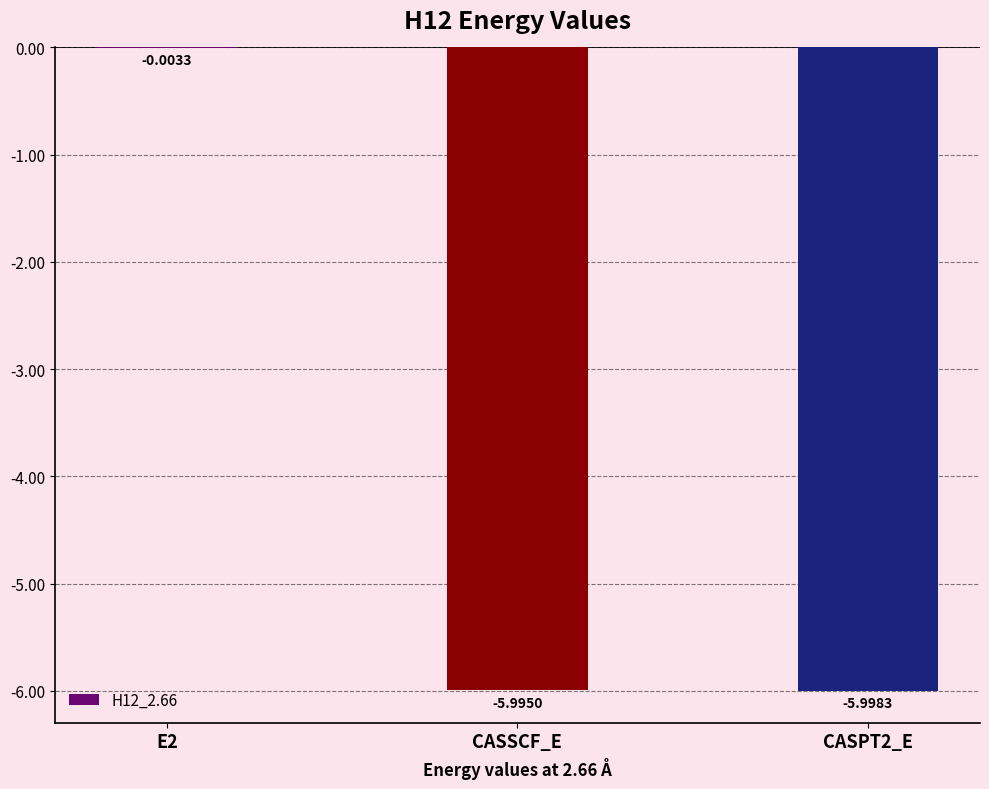

What value does the data have at CASSCF_E?

-6.0